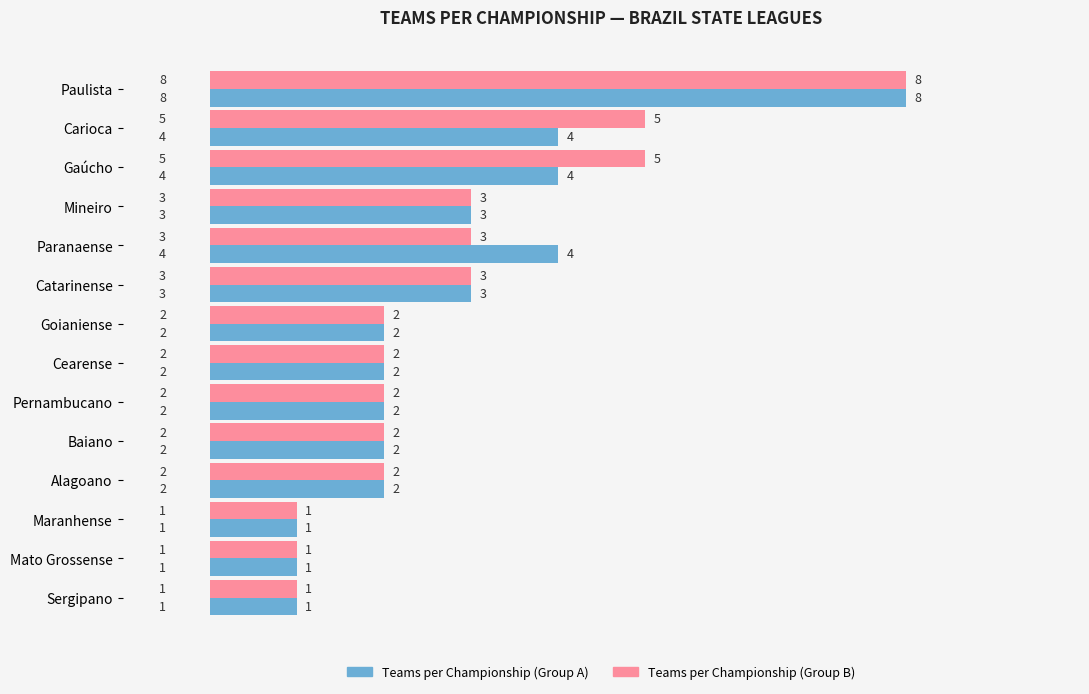

Reading left to right, list all the values displayed in this chart.

Teams per Championship (Group A): 8	4	4	3	4	3	2	2	2	2	2	1	1	1
Teams per Championship (Group B): 8	5	5	3	3	3	2	2	2	2	2	1	1	1